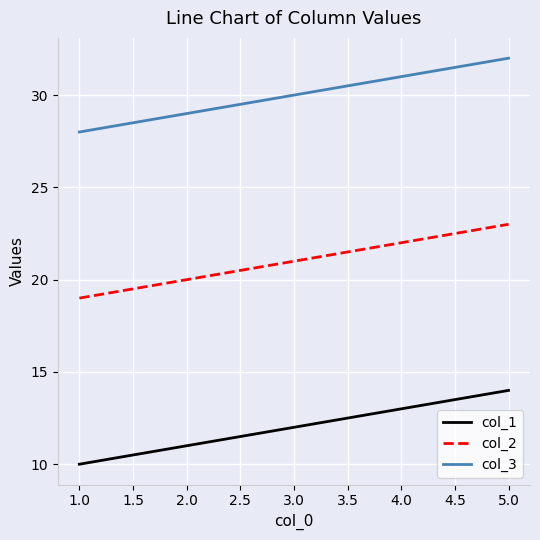

What is the difference between the maximum and minimum values in the col_1 series?

4